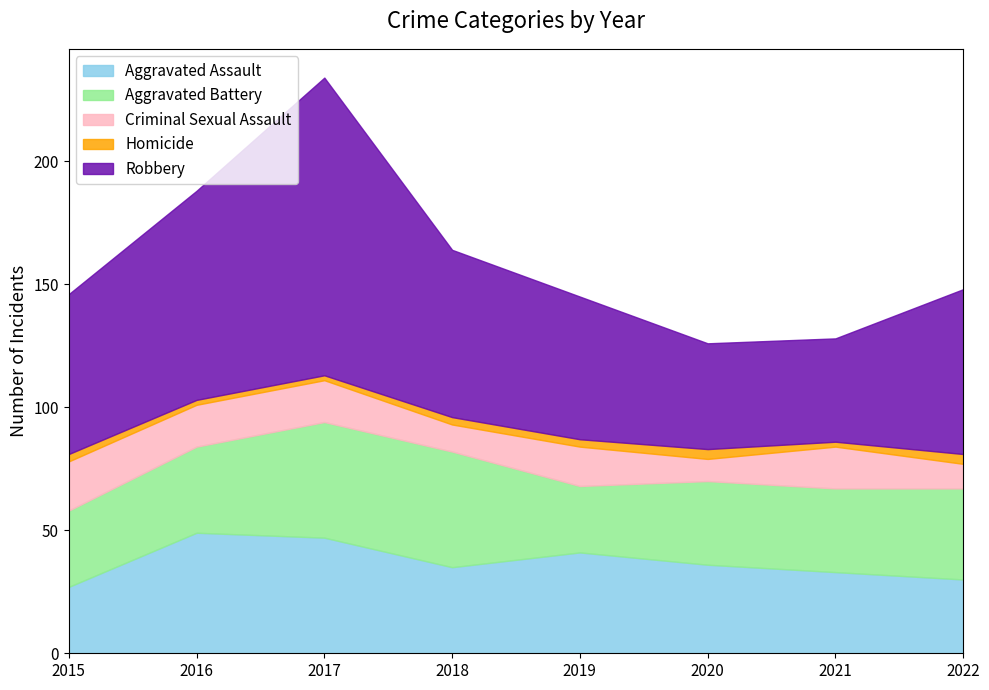

What value does the Aggravated Assault series have at 2015, to the nearest 10?

30